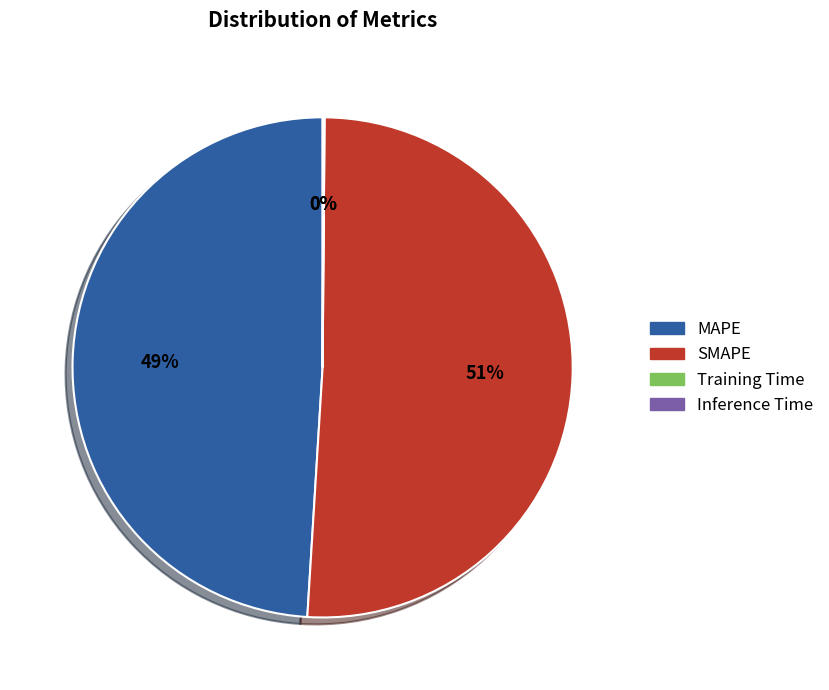

The MAPE slice represents 49% of the pie. True or false?

True